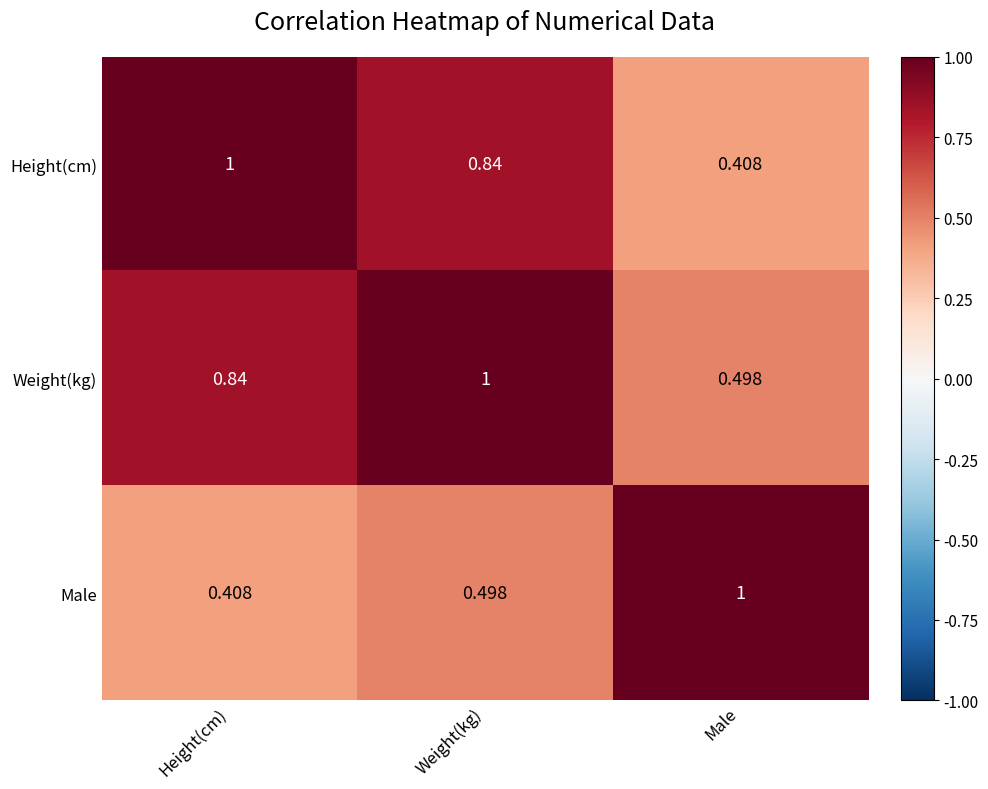

At which label is Height(cm) closest to 0?

Male